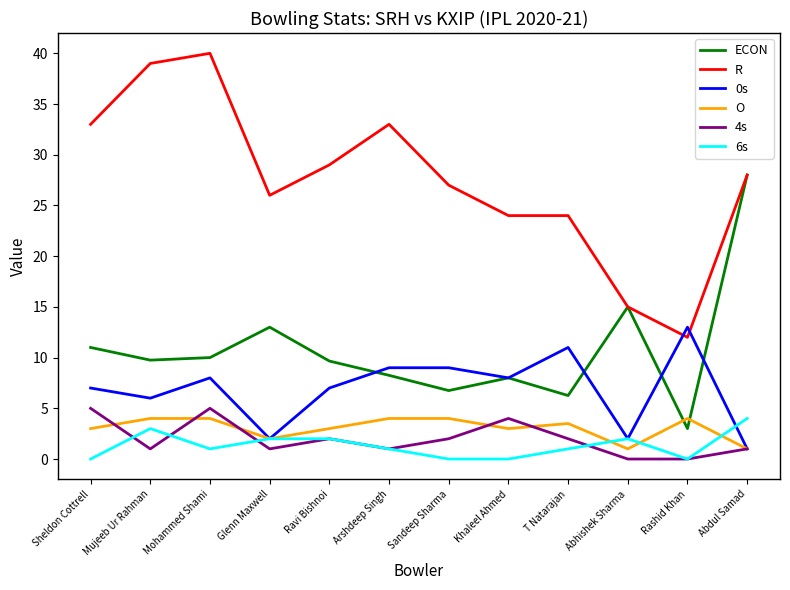

Which series has the largest range (max minus min)?

R